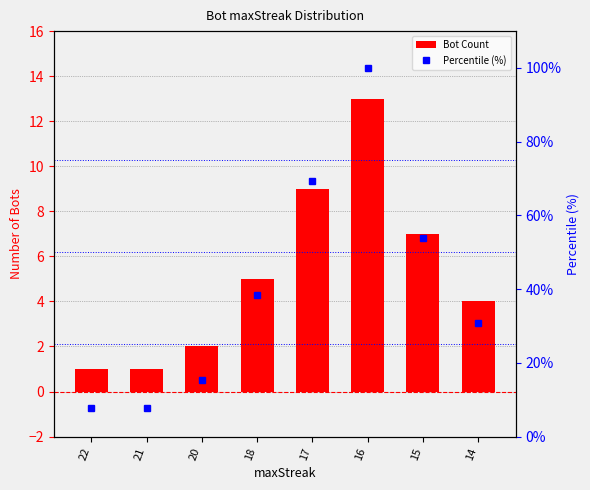

Reading right to left, extract all data points from this chart.

Bot Count: 14=4.0	15=7.0	16=13.0	17=9.0	18=5.0	20=2.0	21=1.0	22=1.0
Percentile (%): 14=30.8	15=53.8	16=100.0	17=69.2	18=38.5	20=15.4	21=7.7	22=7.7